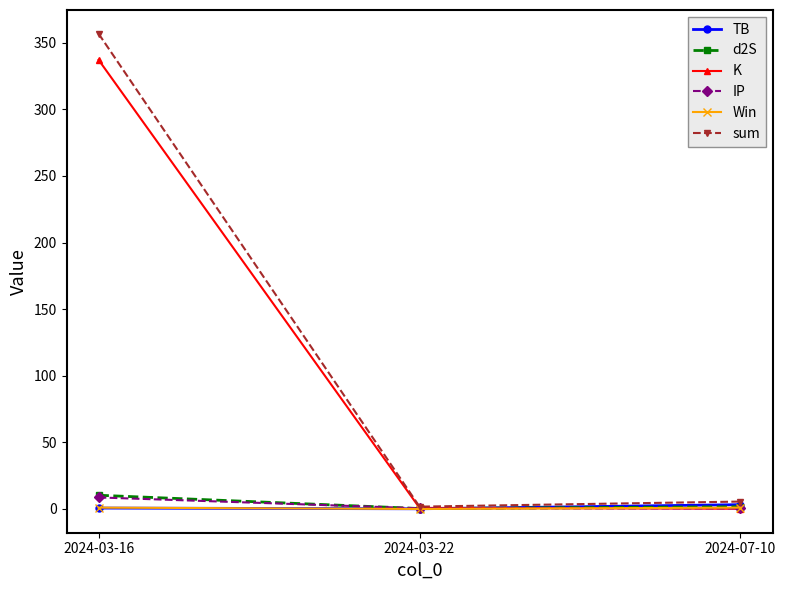

Which series has the largest total across all categories?

sum